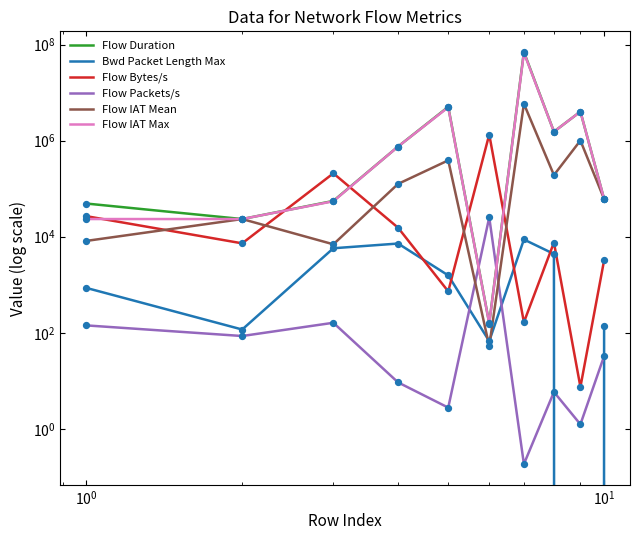

Which series contains the lowest Y value?

Bwd Packet Length Max